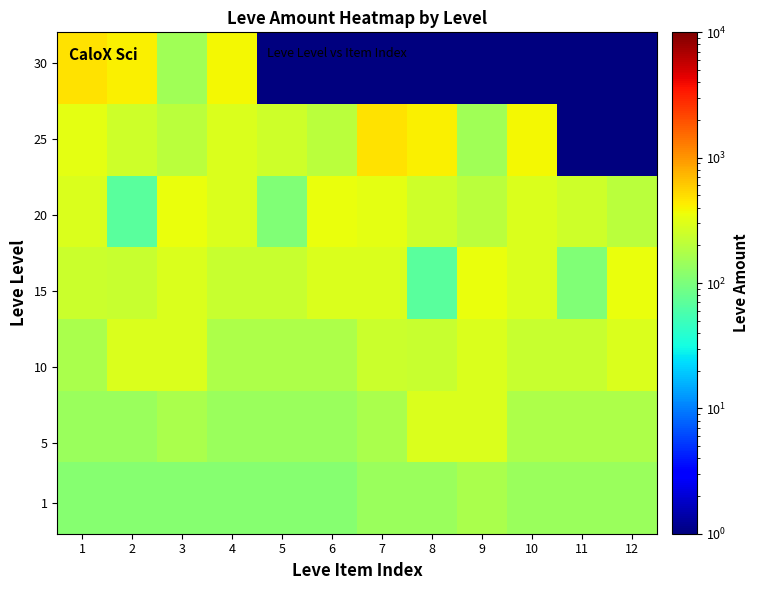

Count the number of categories in the chart.

12